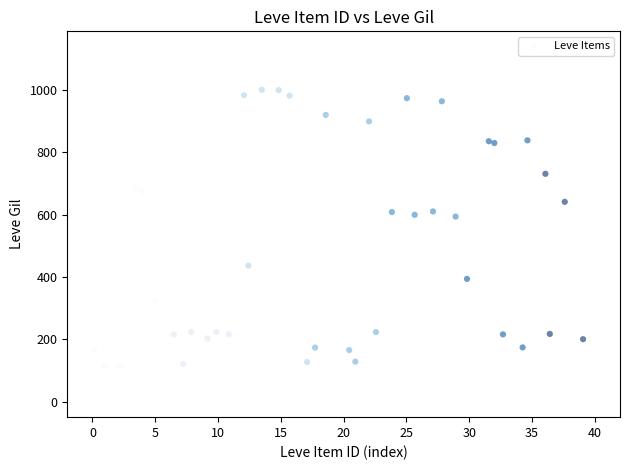

What is the range of X values (max minus min)?

38.9